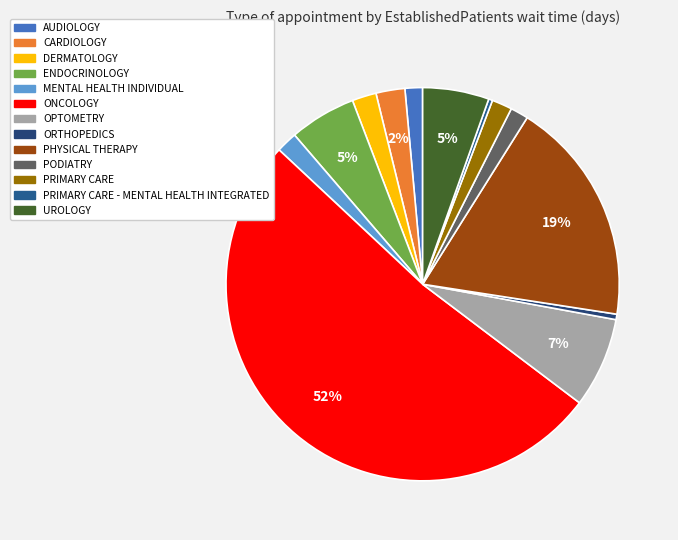

How many segments does this pie chart have?

13